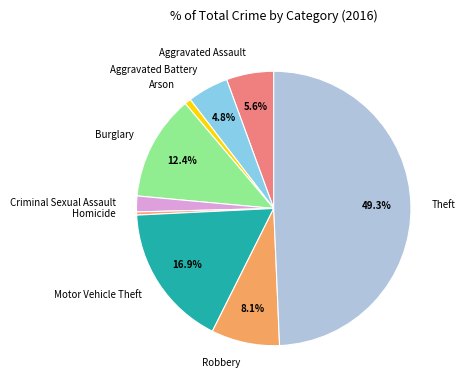

Which slice is the largest?

Theft